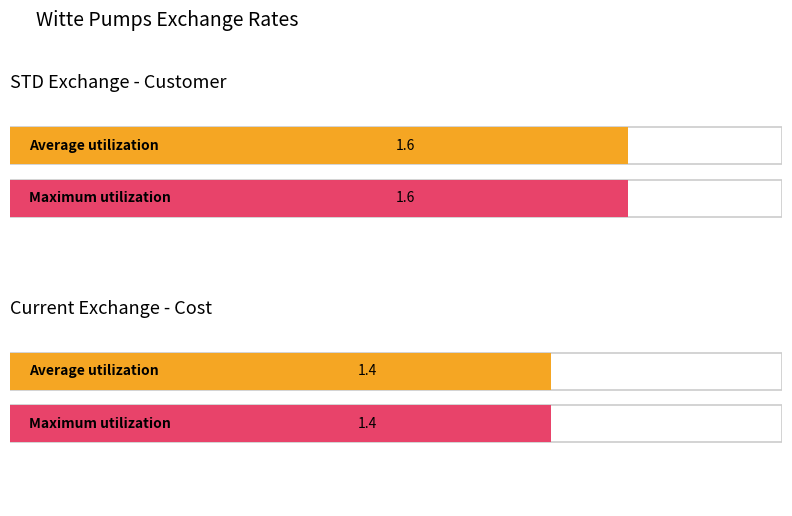

True or false: Maximum utilization has a value of 1.0 at STD Exchange - Customer.

False